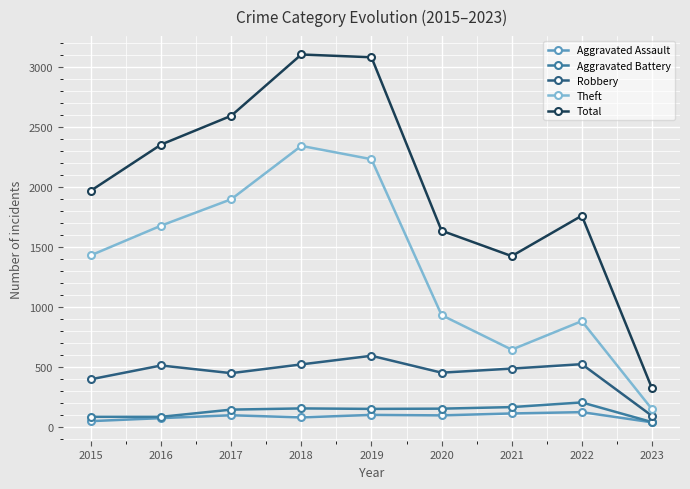

What is the greatest value displayed?

3103